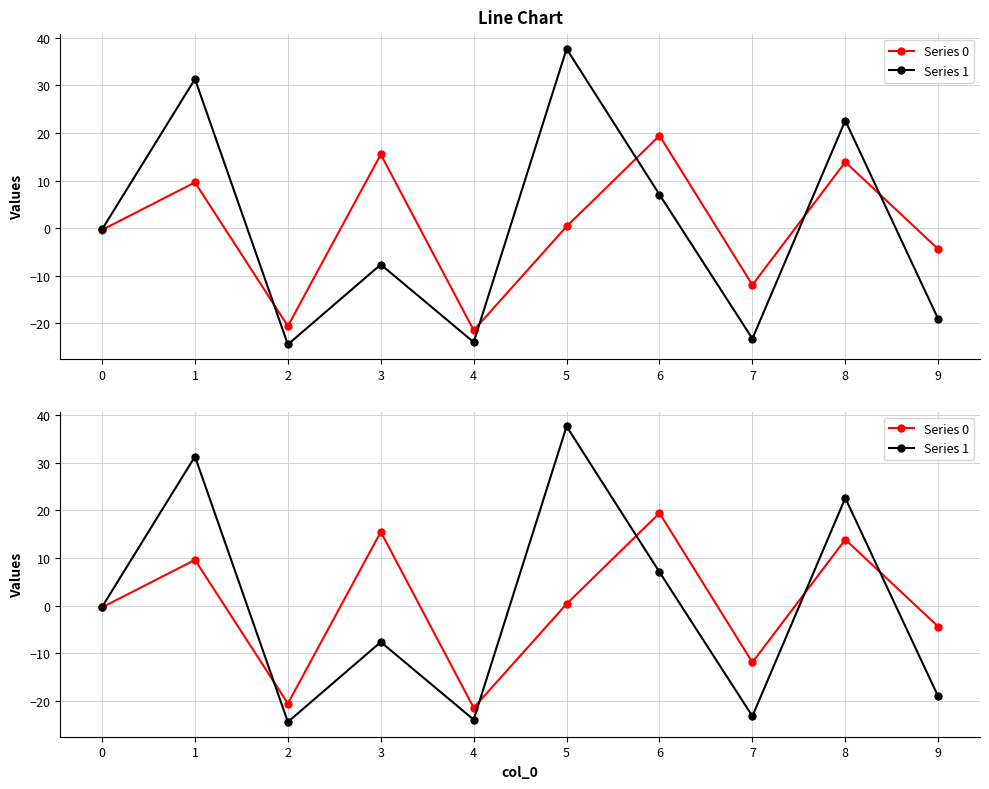

How many distinct data groups are displayed?

2